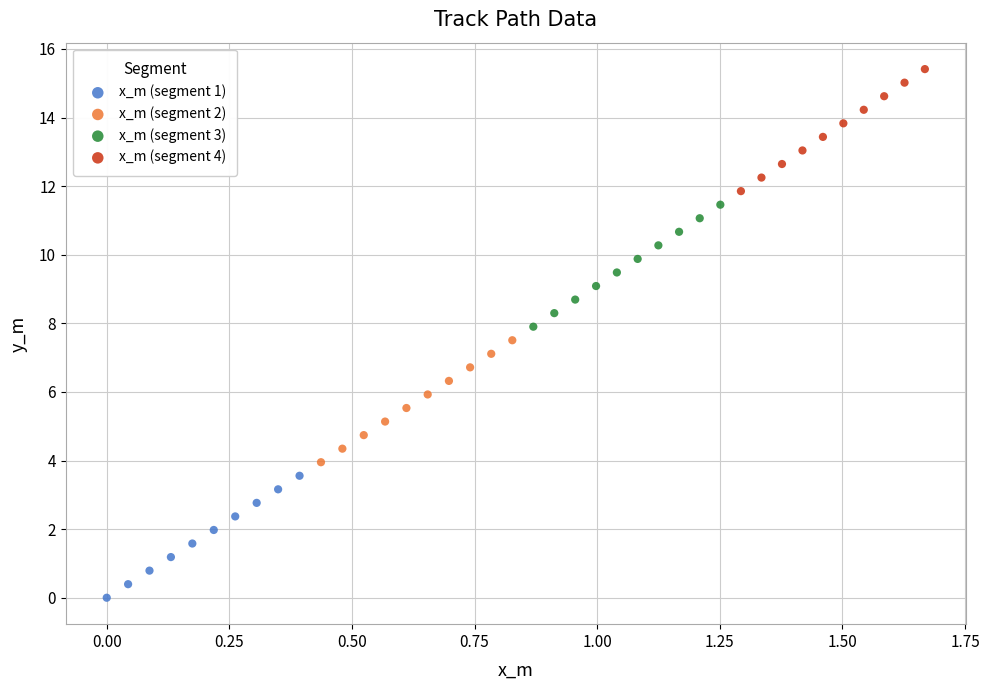

Which series contains the highest Y value?

x_m (segment 4)